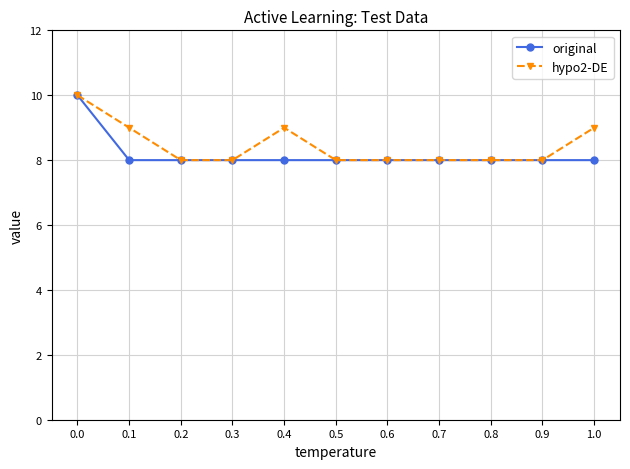

What is the maximum value for hypo2-DE?

10